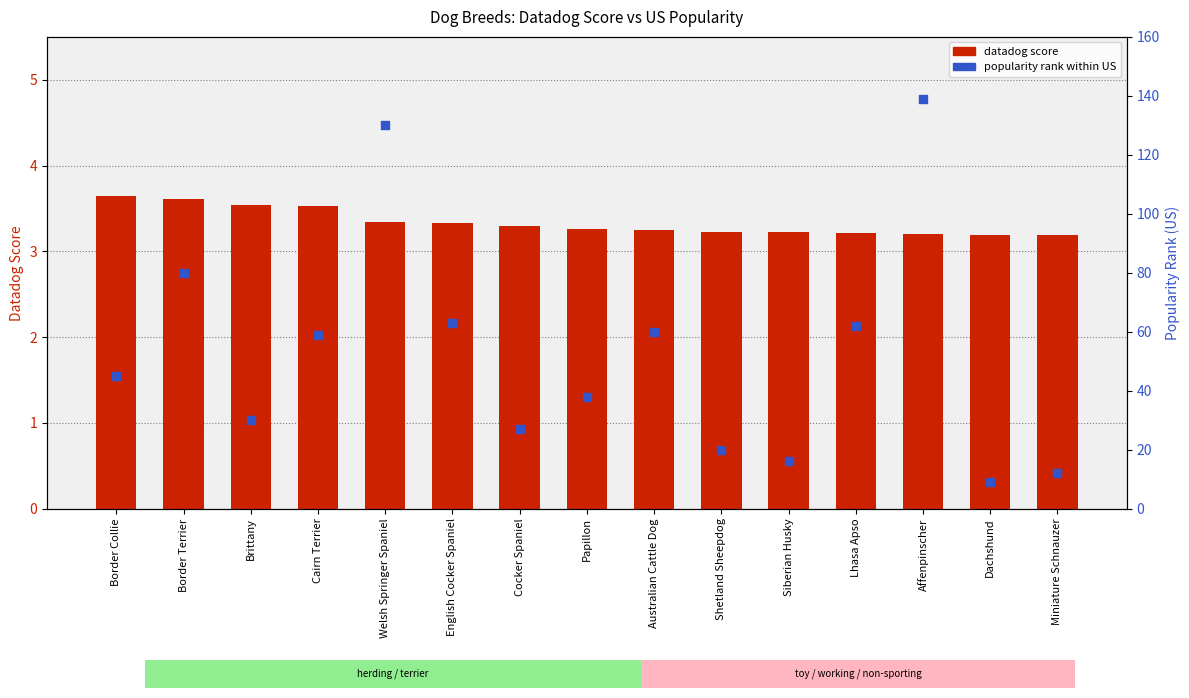

What is the total value across all series at Cairn Terrier?

62.5